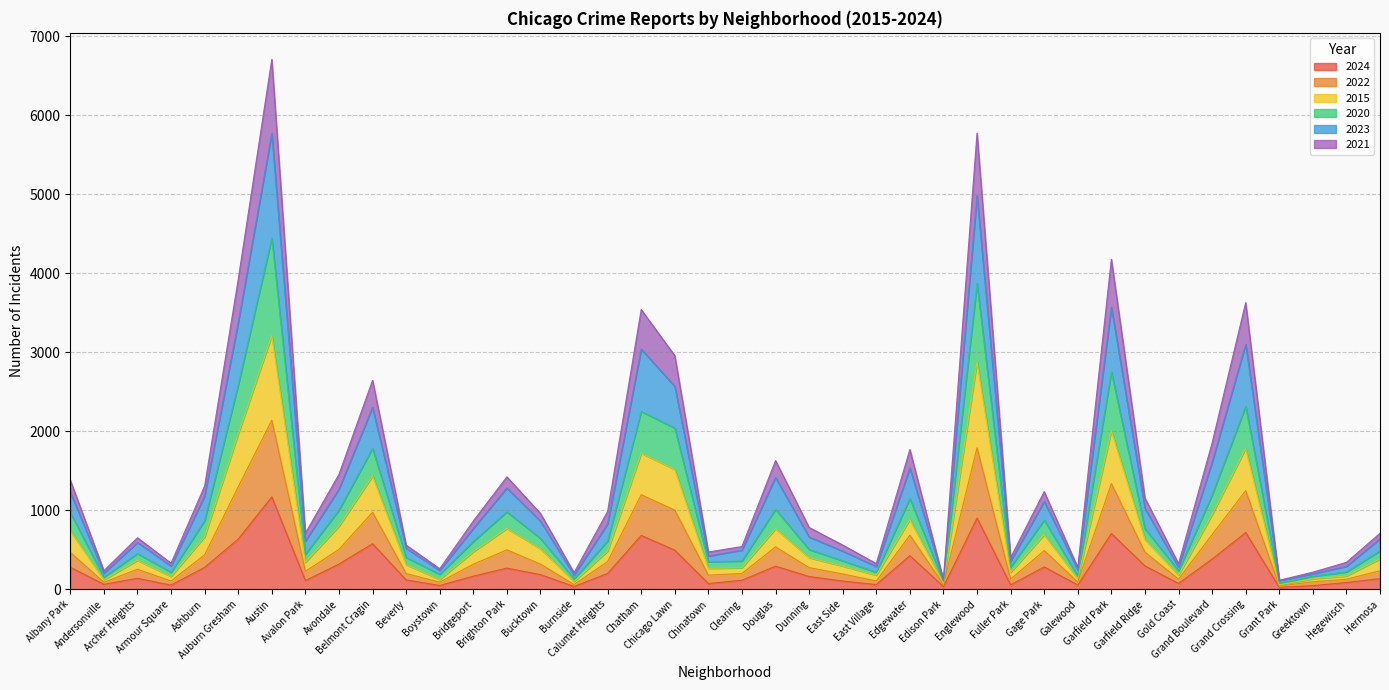

What is the maximum value for 2024?

1169